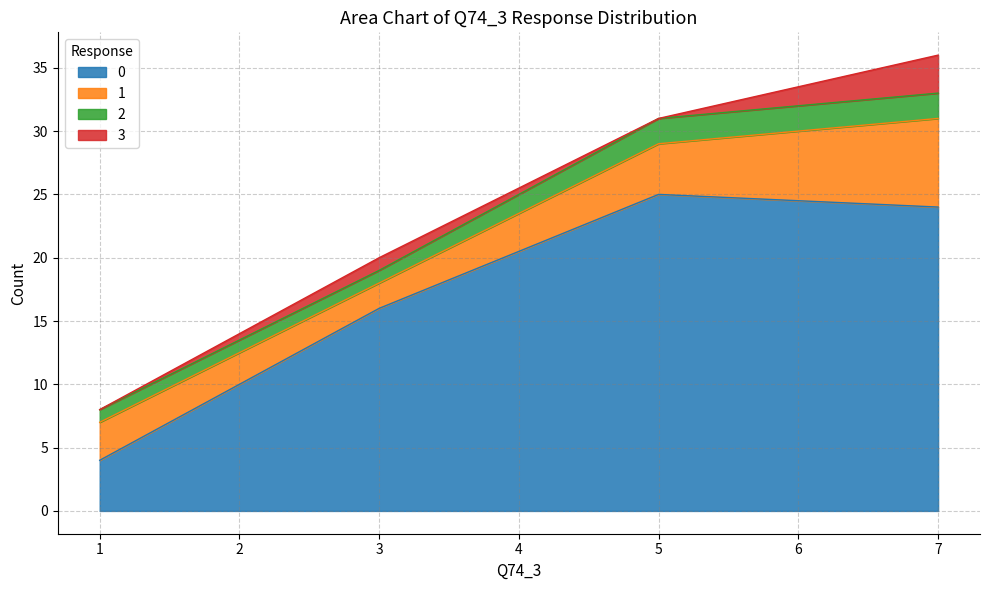

Reading right to left, what are all the values shown in this chart?

0: 7=24	5=25	3=16	1=4
1: 7=7	5=4	3=2	1=3
2: 7=2	5=2	3=1	1=1
3: 7=3	5=0	3=1	1=0